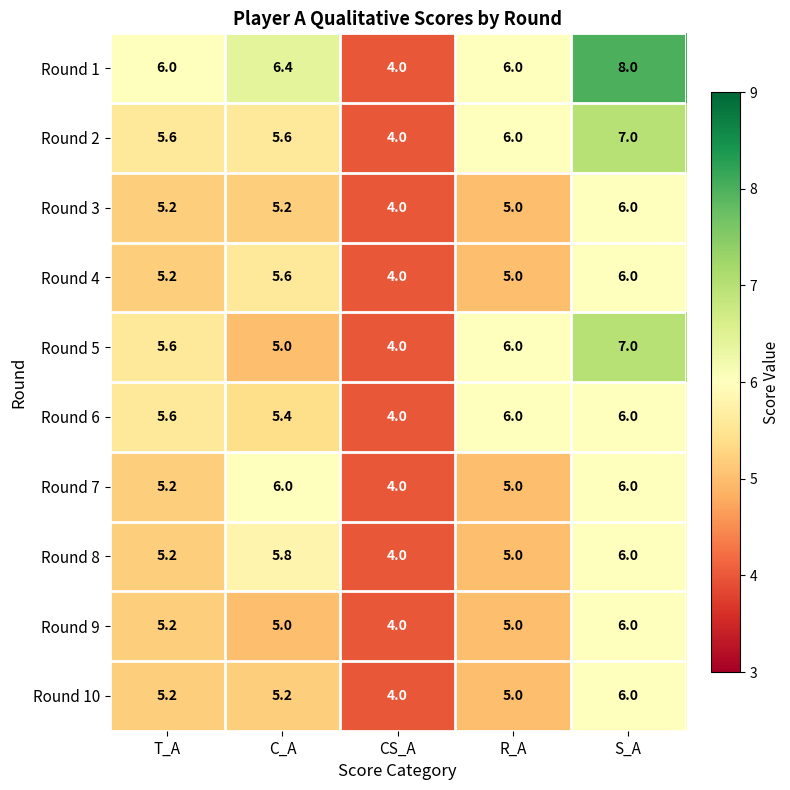

The Round 8 series shows 5.2 at T_A. True or false?

True